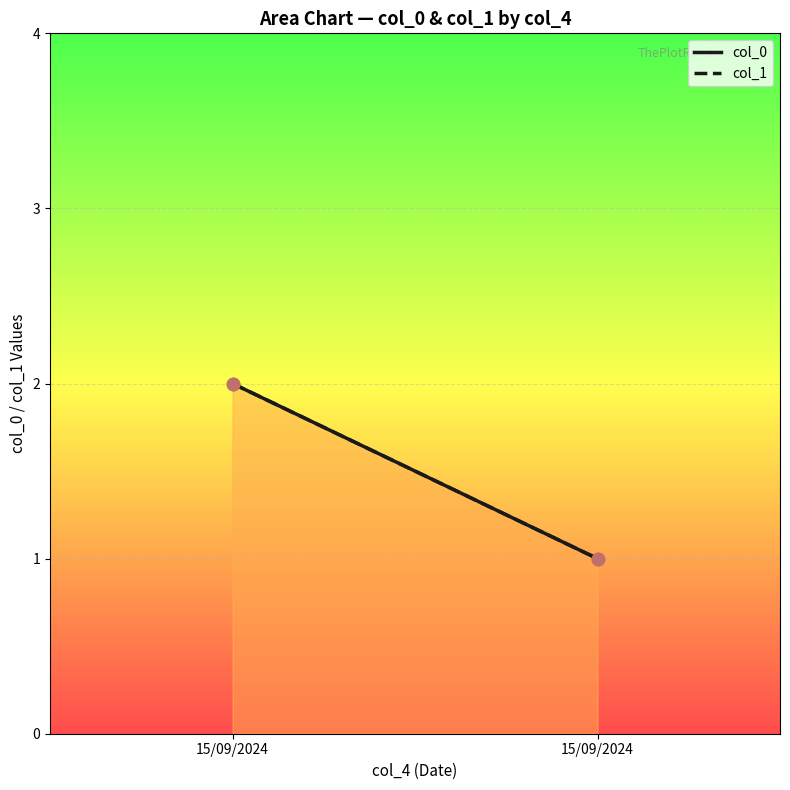

At how many categories does at least one series exceed 1?

1